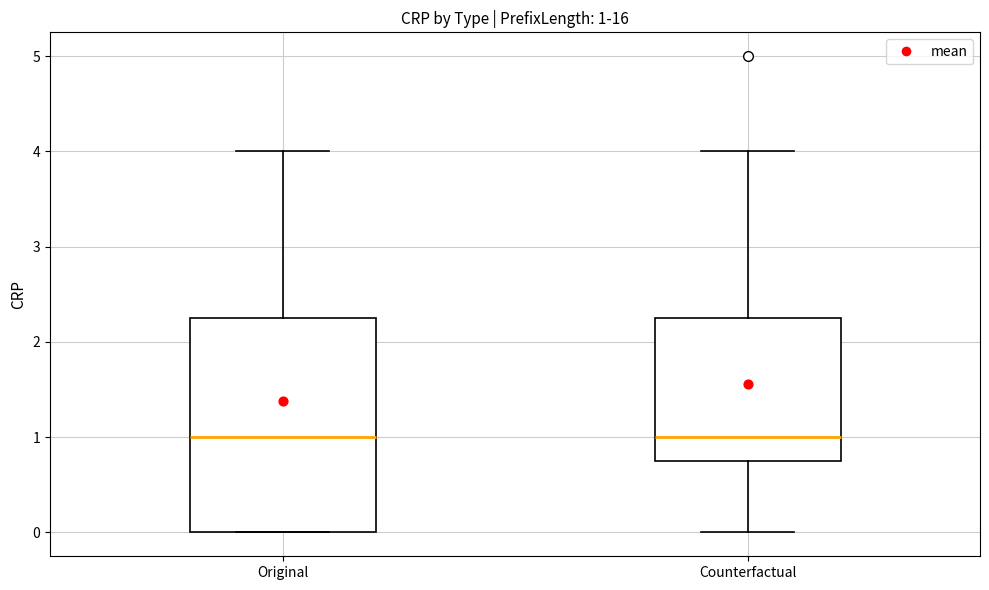

Comparing the boxes themselves (not the whiskers), which one is the tallest?

Original